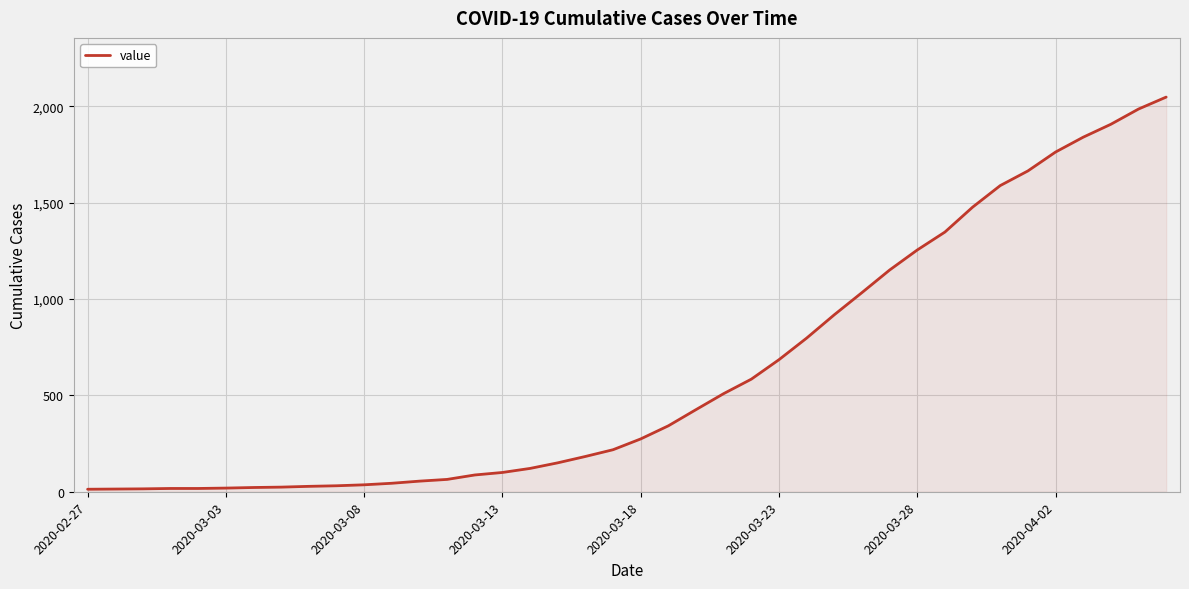

What is the maximum value shown in the chart?

2047